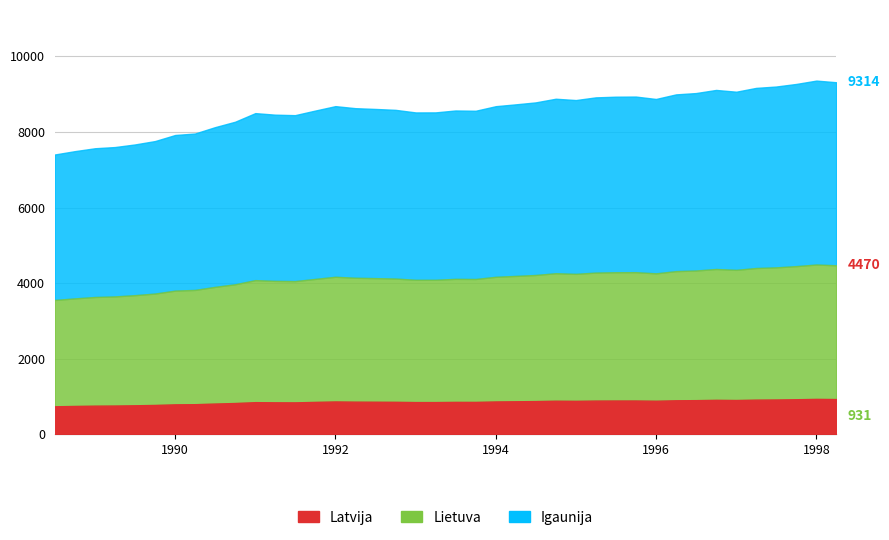

What is the label of the 6th point from the left?

1989-10-01